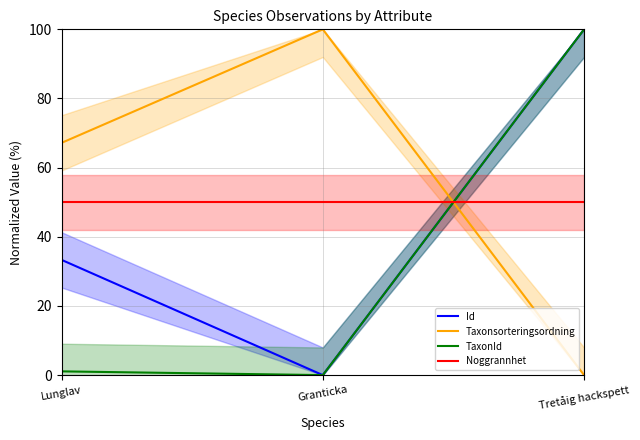

At how many categories does at least one series exceed 31?

3